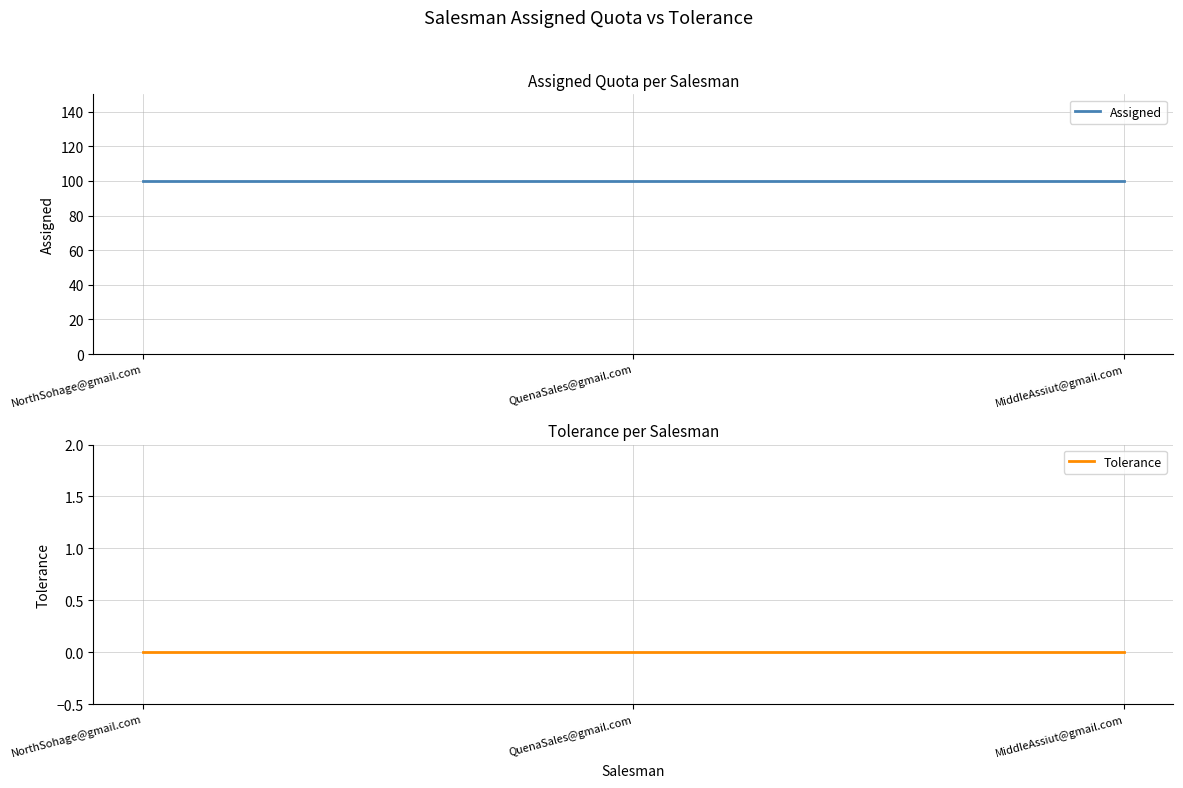

Which series has the largest total across all categories?

Assigned